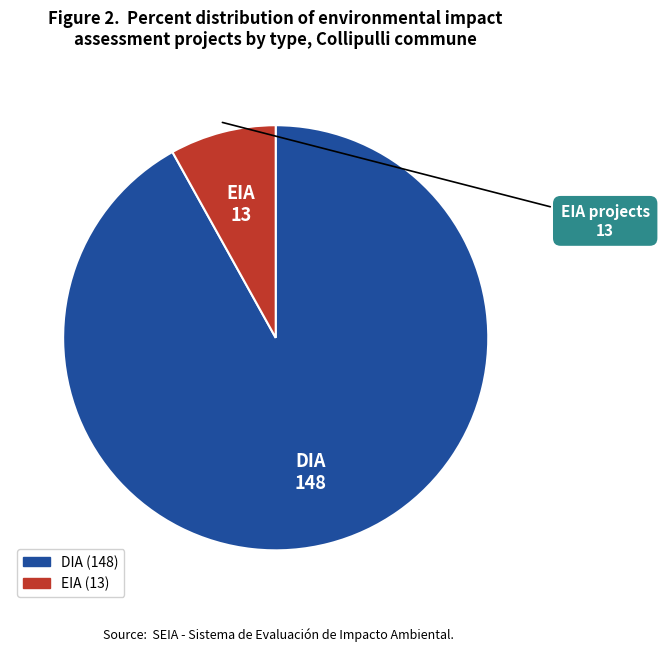

How many segments does this pie chart have?

2